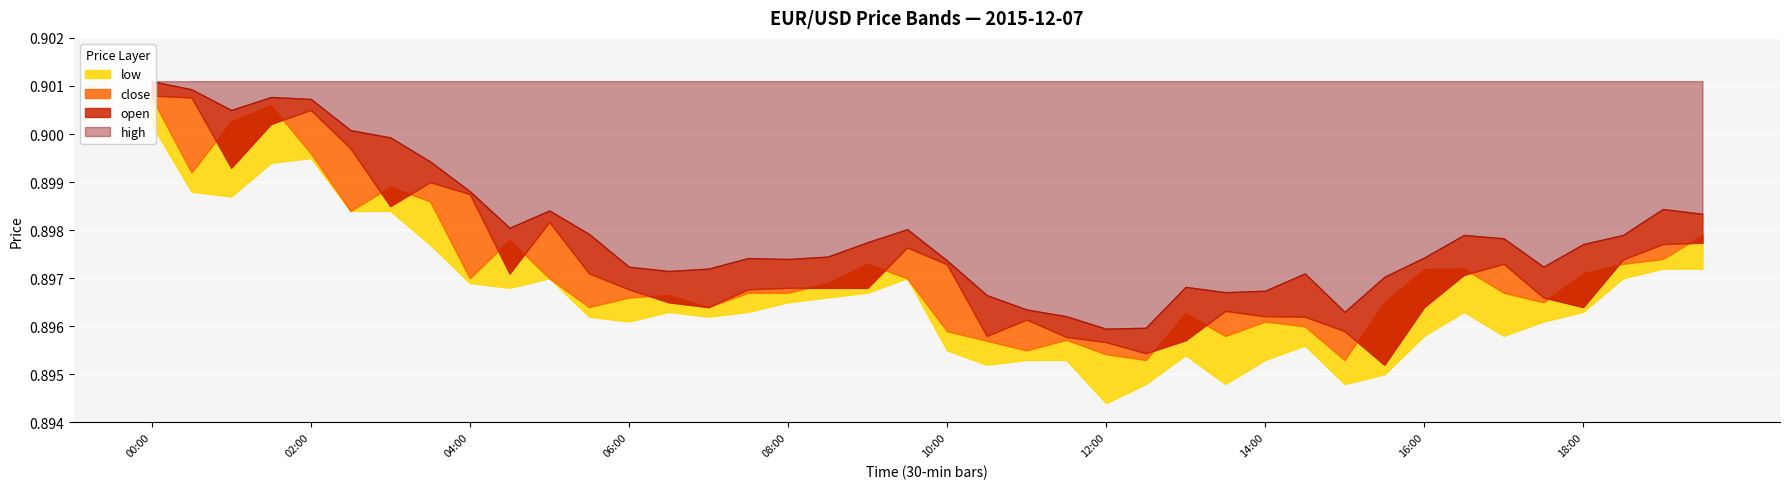

Does the chart display data point markers on the line(s)?

No